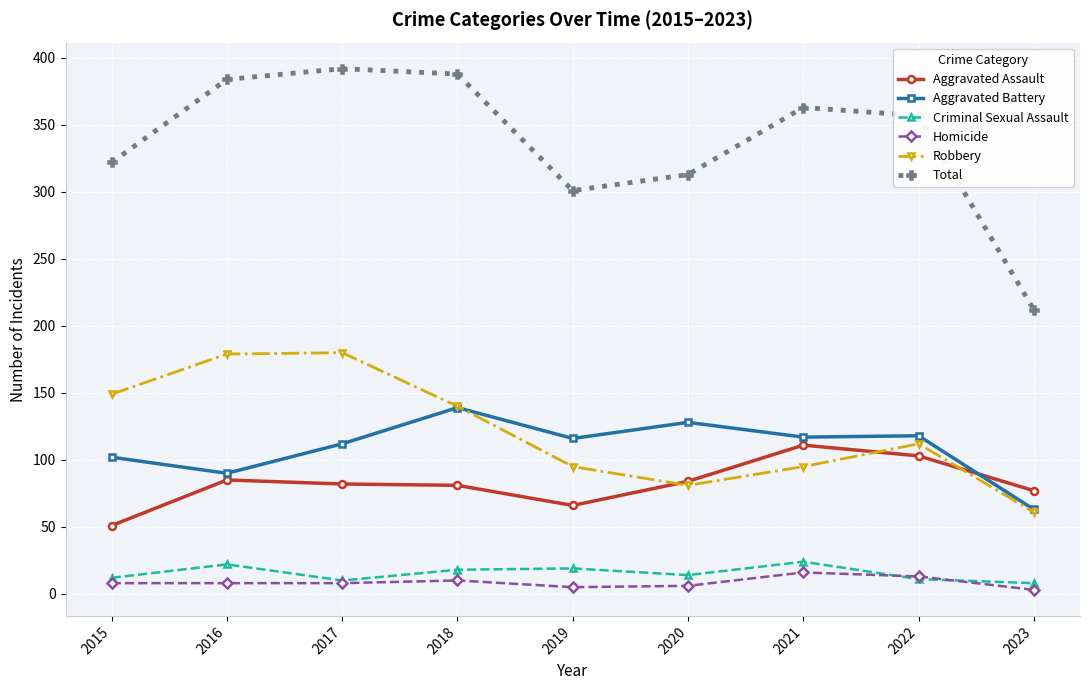

Is it true that Aggravated Battery equals 163 at 2015?

False